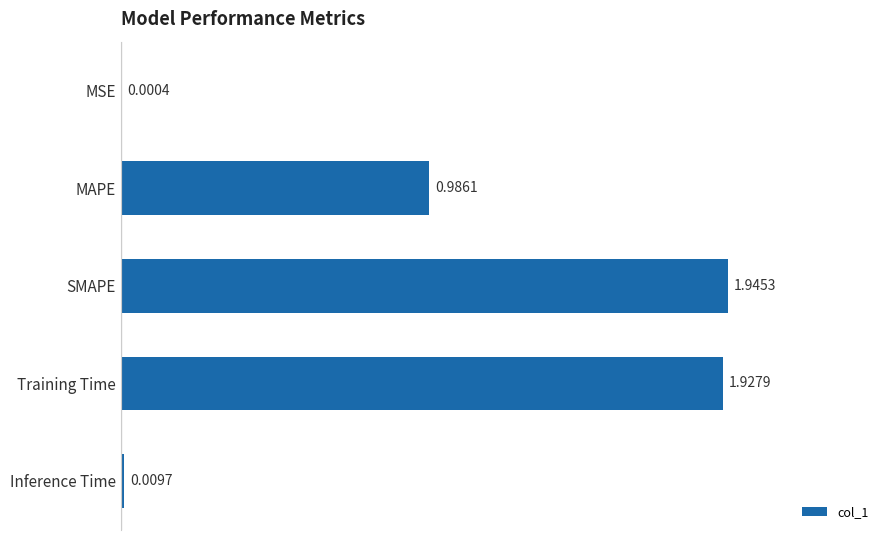

Which label corresponds to the largest value in the chart?

SMAPE